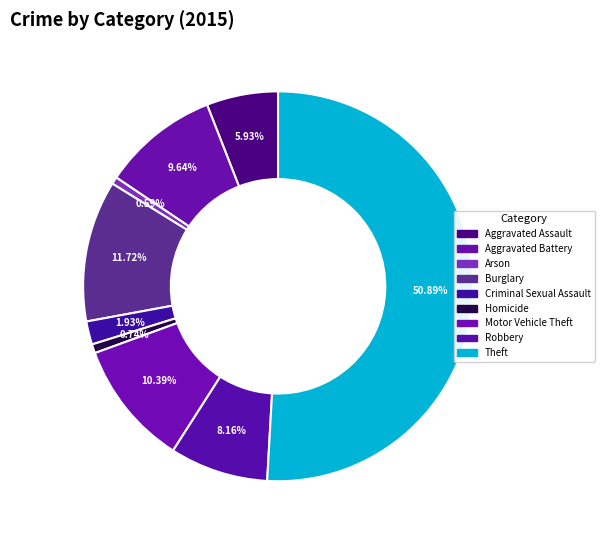

Which category has the smallest portion of the pie?

Arson